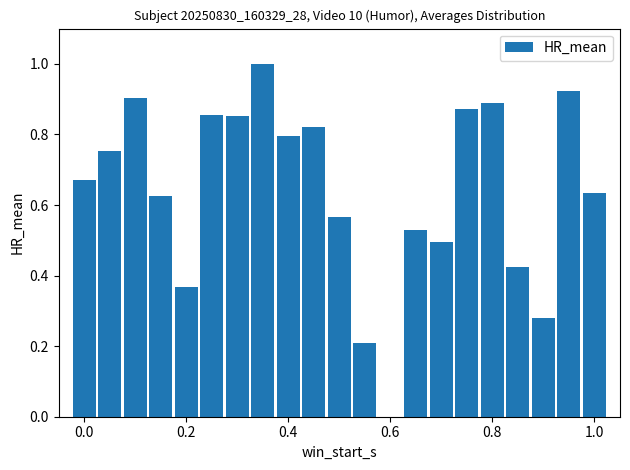

What is the greatest value displayed?

1.0